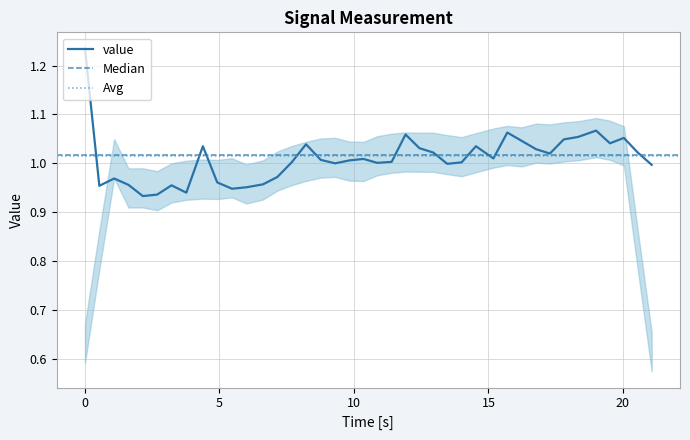

Which label corresponds to the smallest value in the chart?

2.15